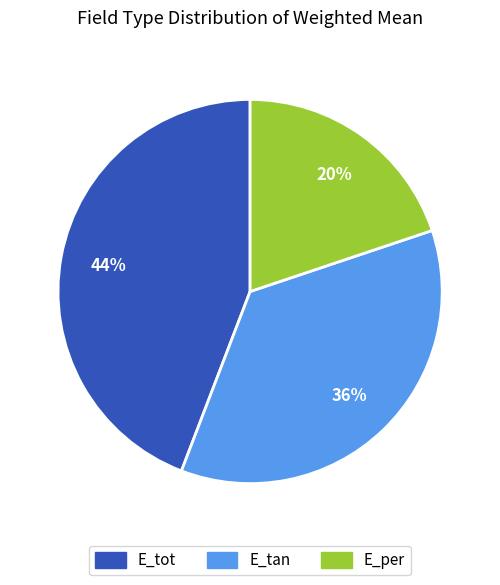

Is the sum of E_tan and E_tot greater than half?

Yes